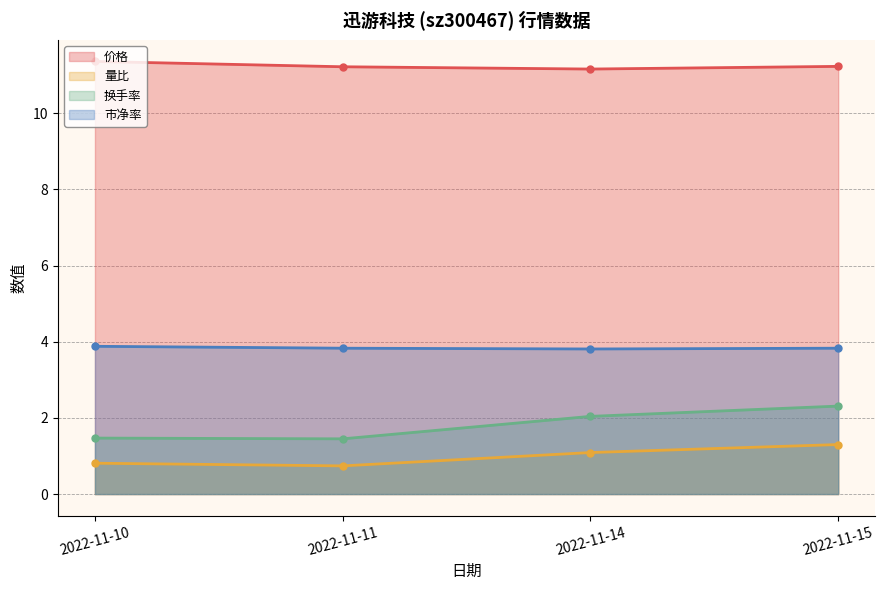

What is the lowest value of the 量比 series?

0.7